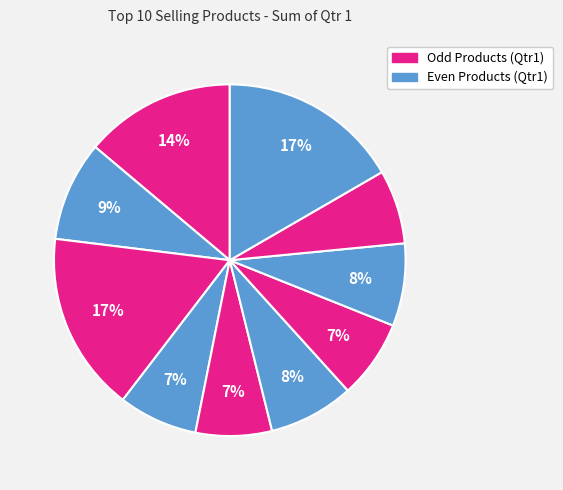

Count the number of slices in the pie.

10